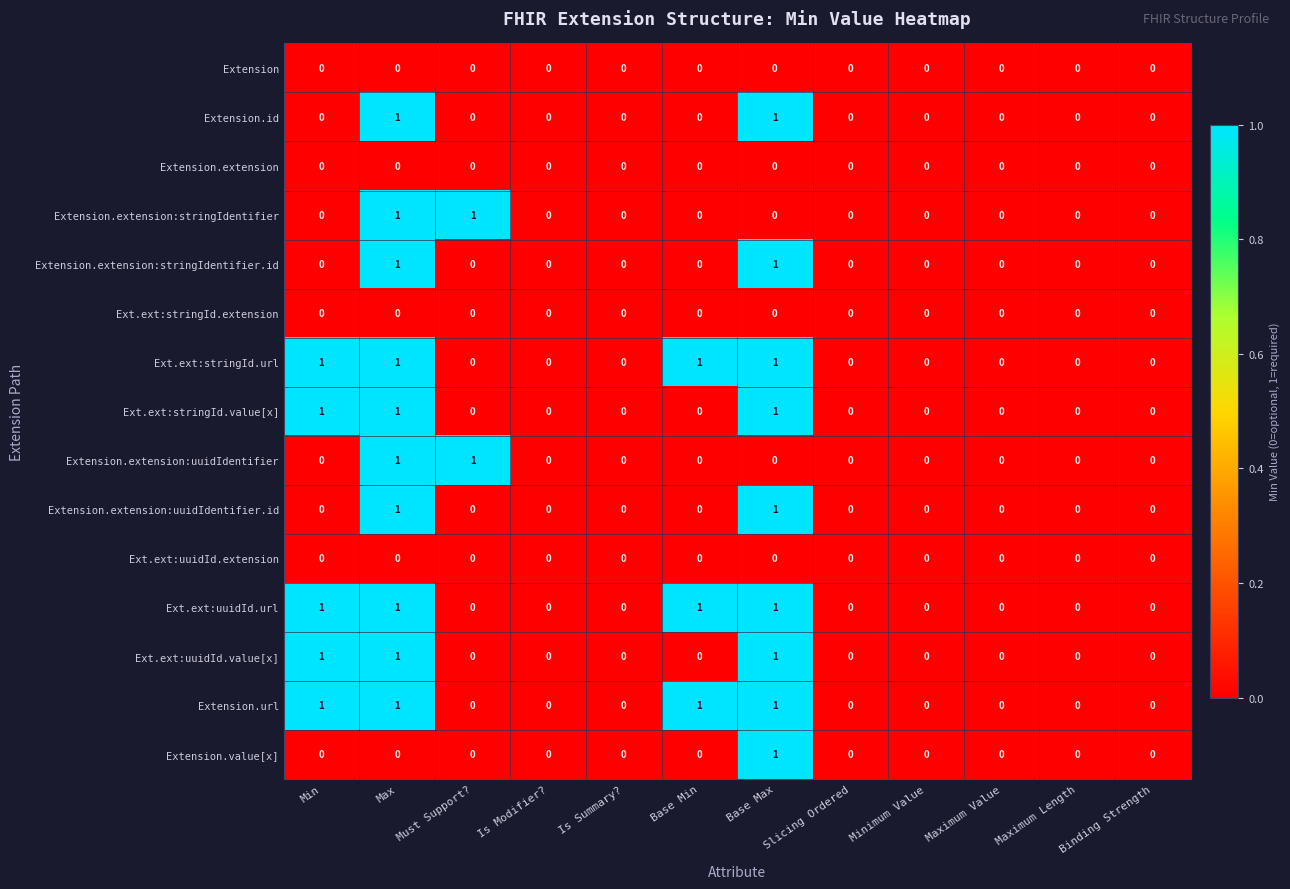

Is it true that Extension.url equals 0 at Is Summary??

True